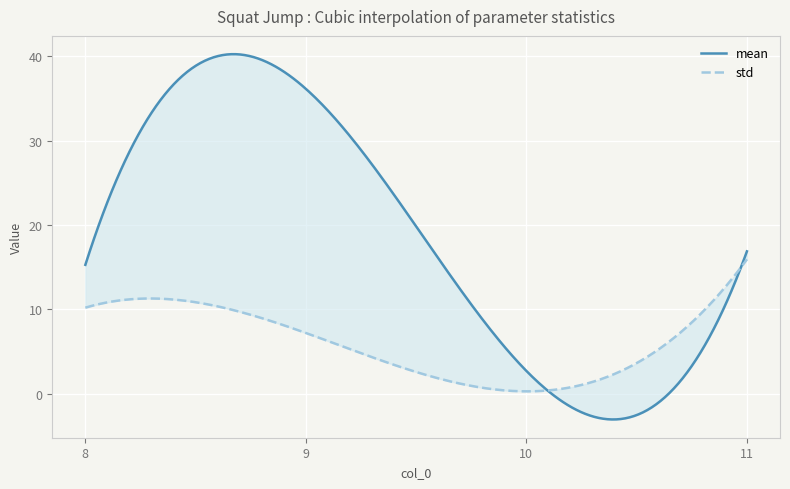

How many lines are shown in the chart?

2